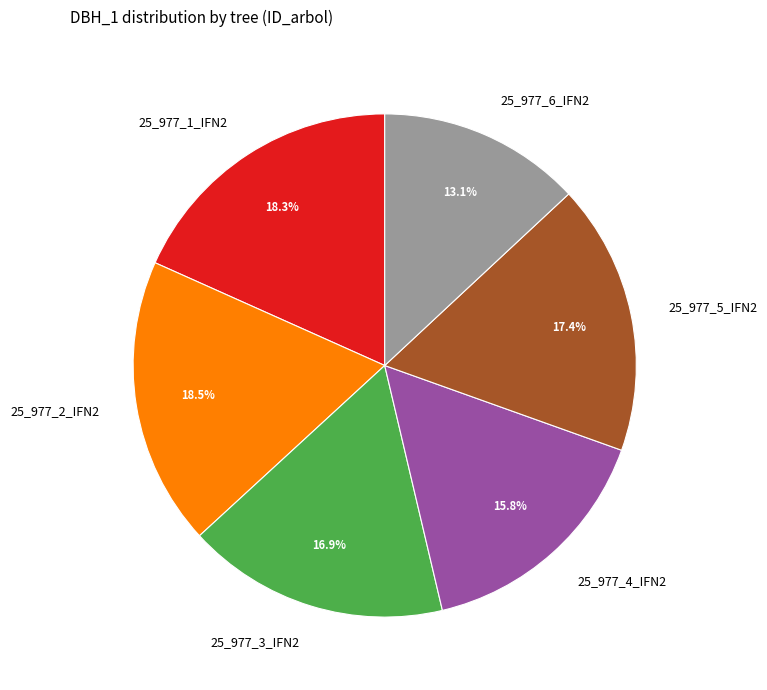

Which slice is the smallest?

25_977_6_IFN2